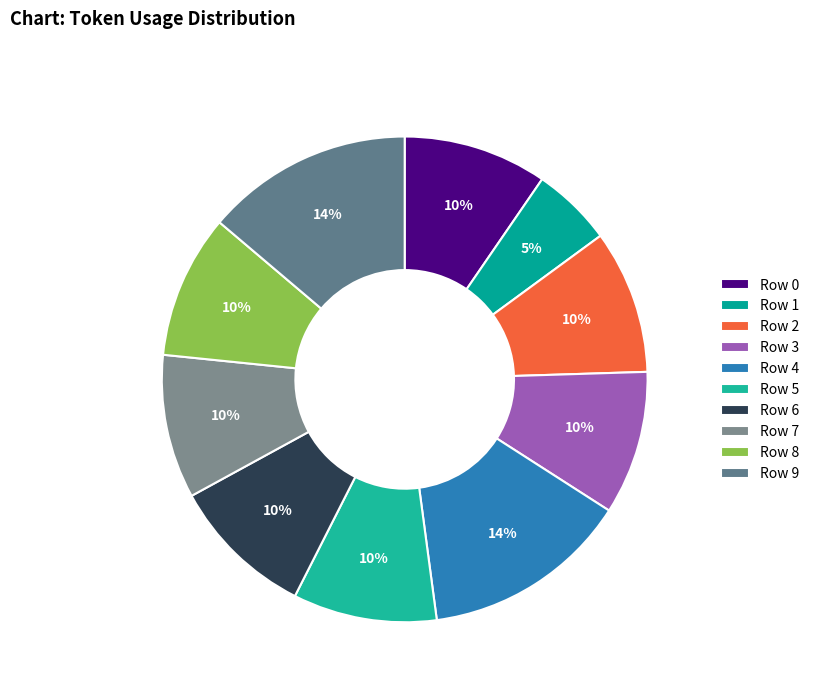

What is the largest slice in the pie chart?

Row 4